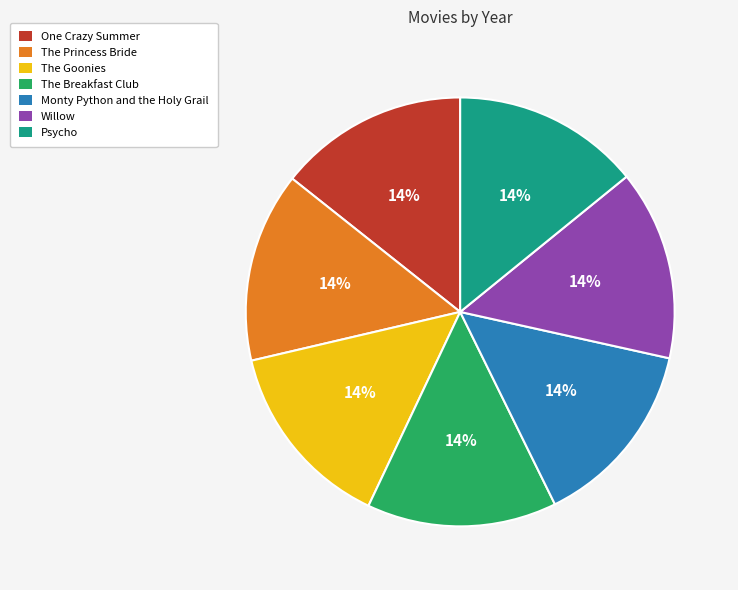

Does The Breakfast Club represent more than half of the total?

No